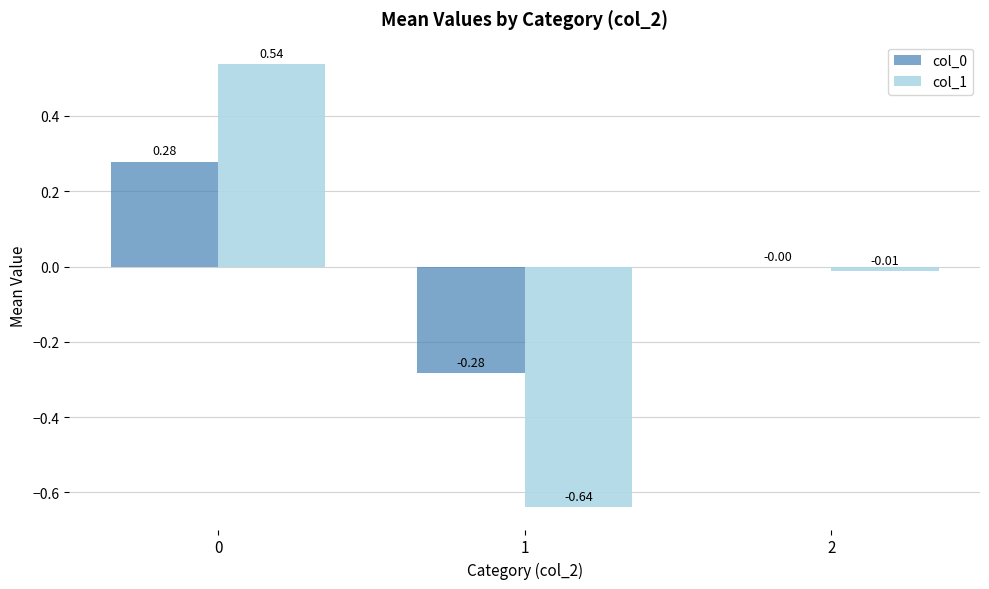

Which series changed the most between 0 and 2?

col_1